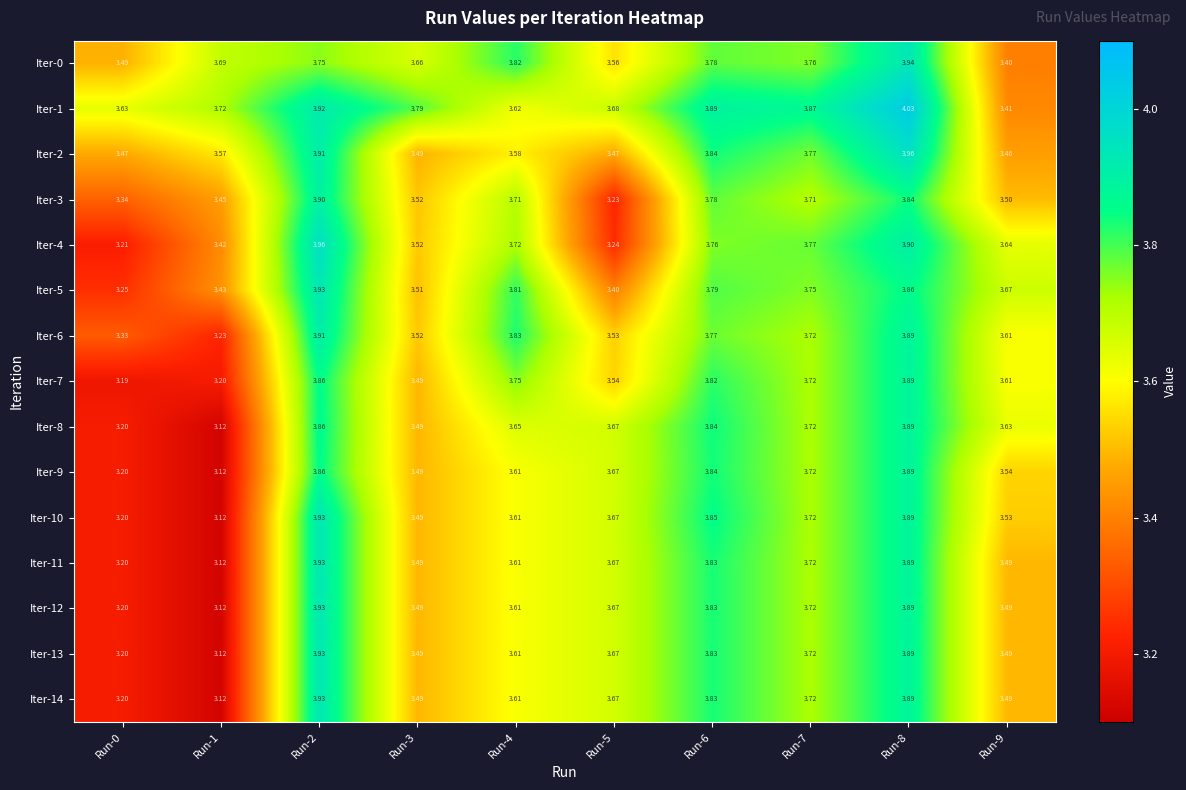

How many categories are shown in the chart?

10